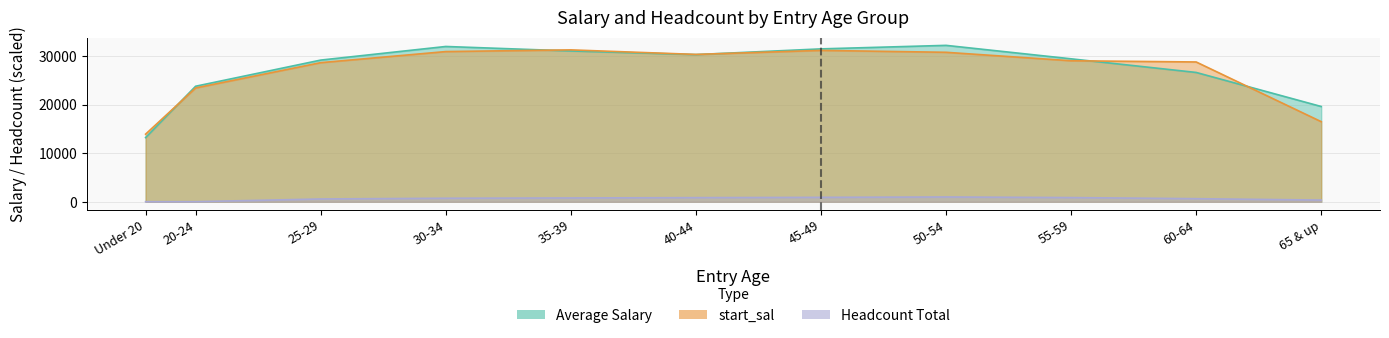

In Average Salary, how many points are higher than both neighbors (excluding endpoints)?

2